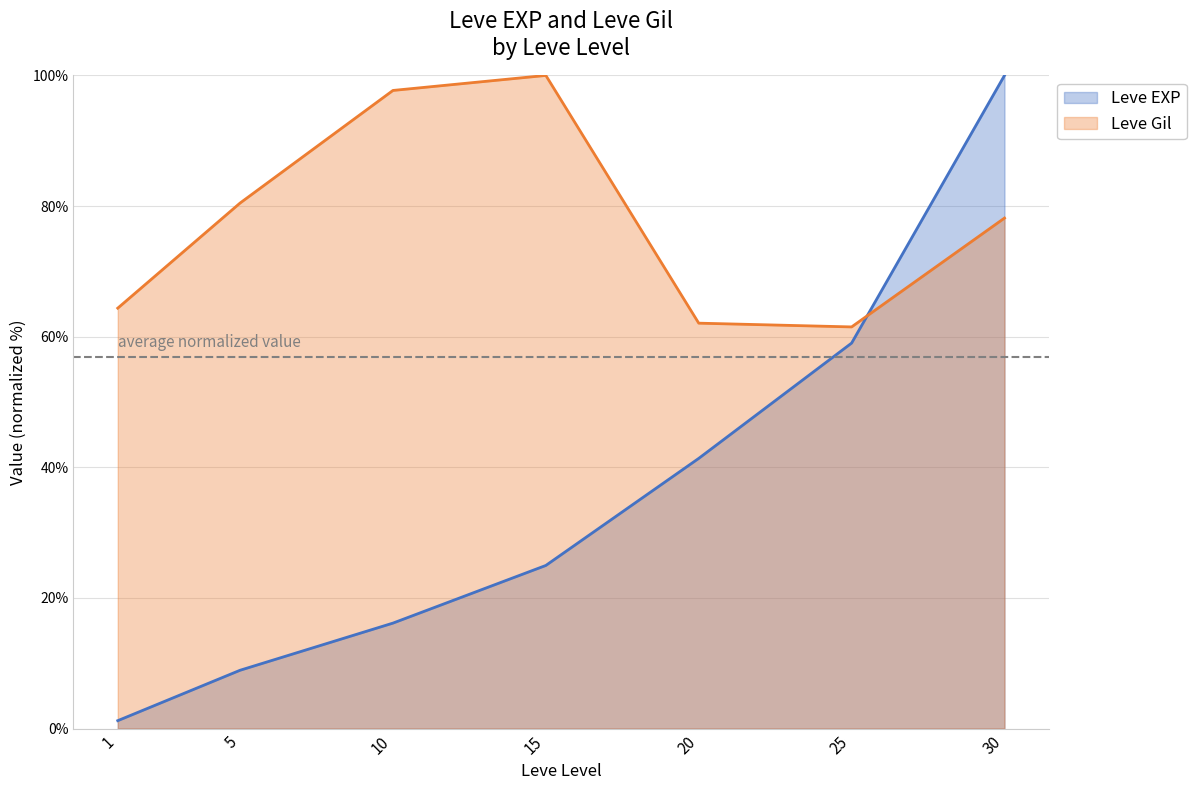

What is the total value across all series at 1?

65.6